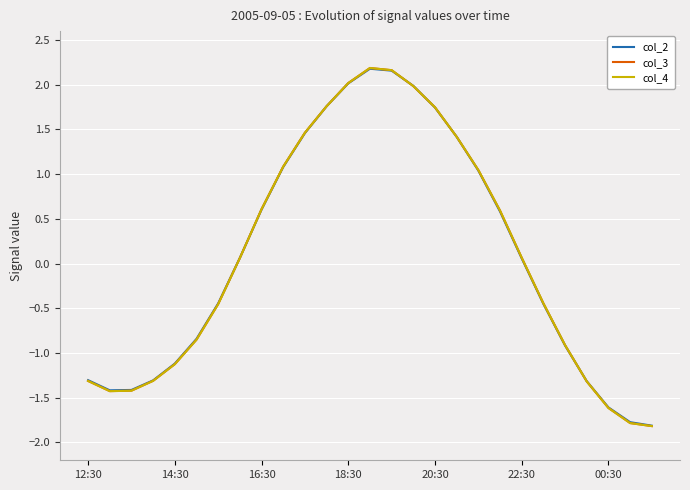

Which series has the widest spread of values?

col_4